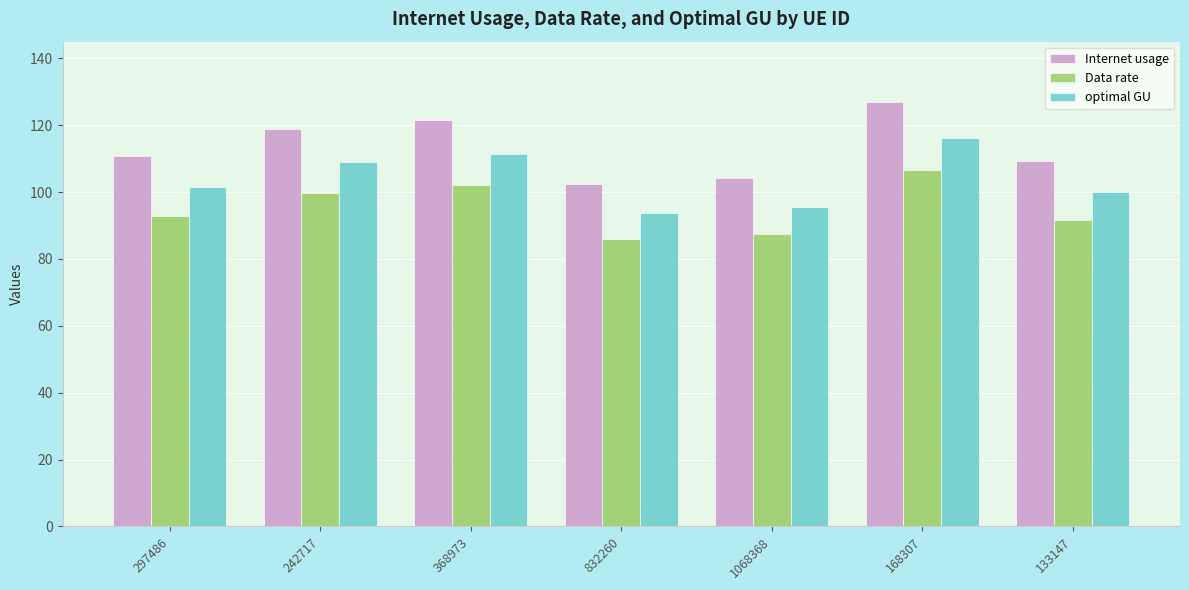

Which series changed the most between 242717 and 1068368?

Internet usage